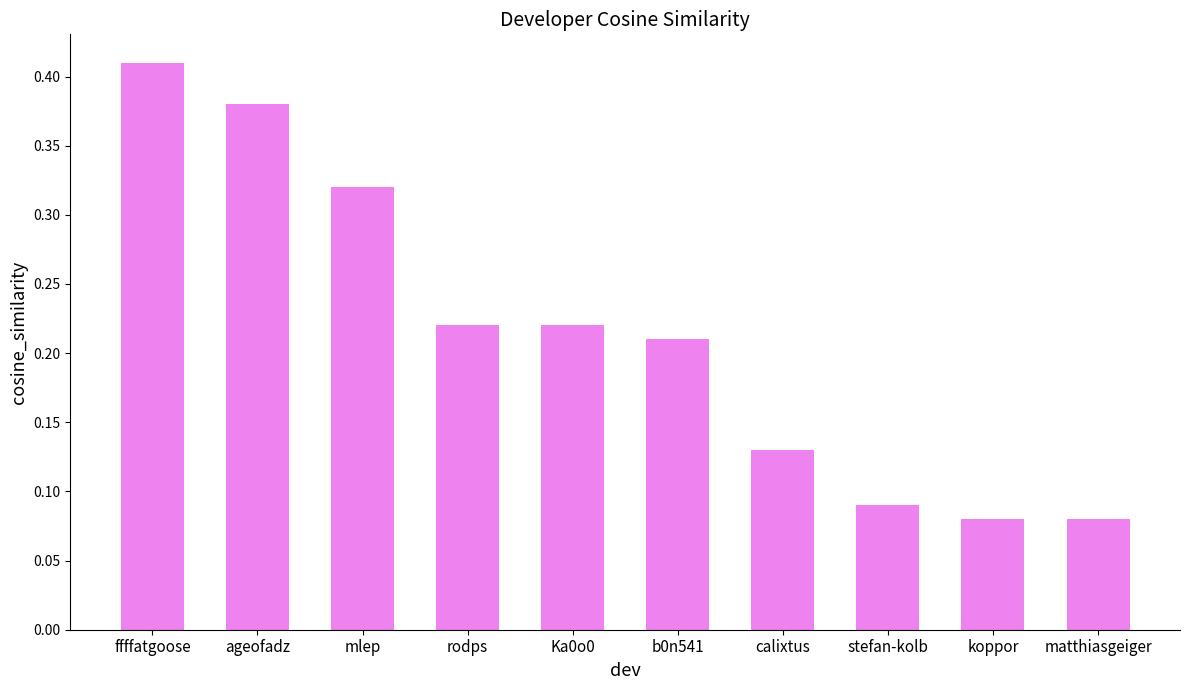

How many values are between 0 and 1?

10